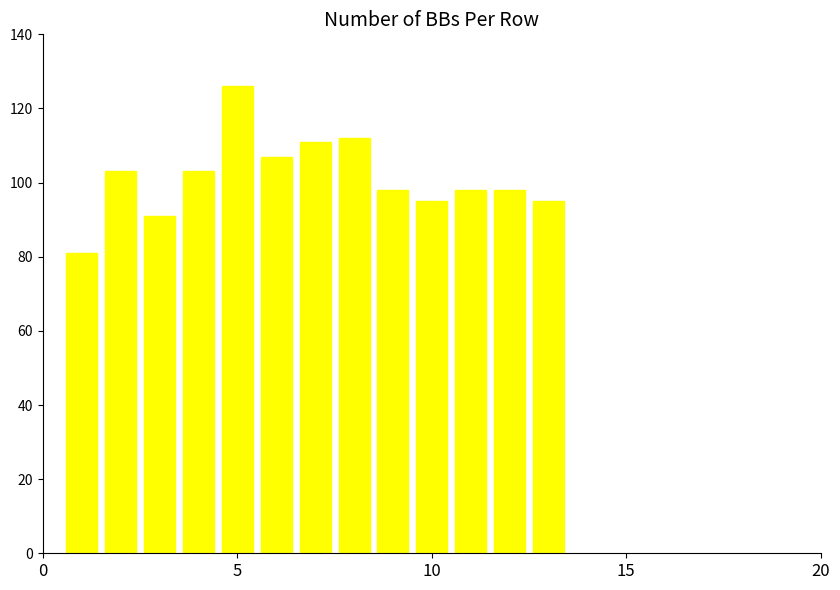

What is the smallest value displayed?

81